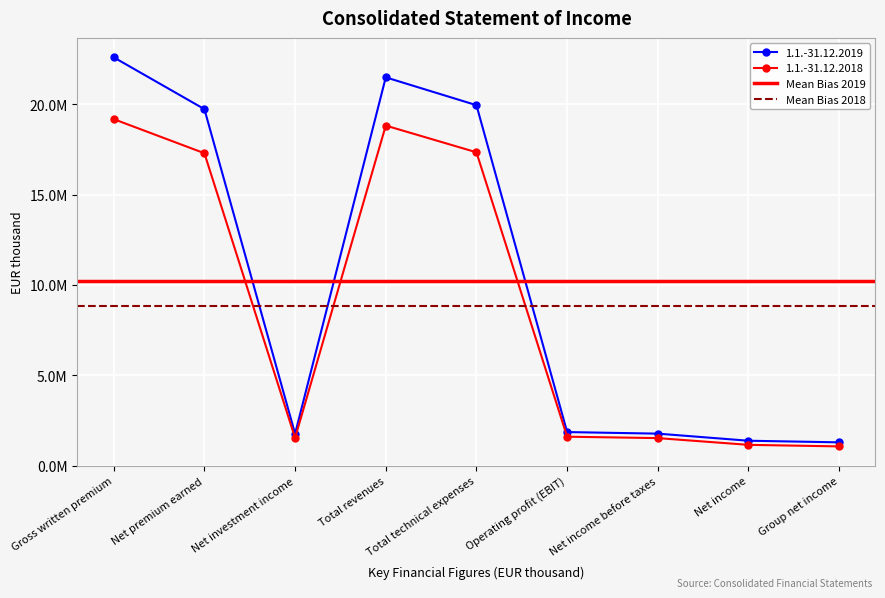

Which series has the largest total across all categories?

Mean Bias 2019